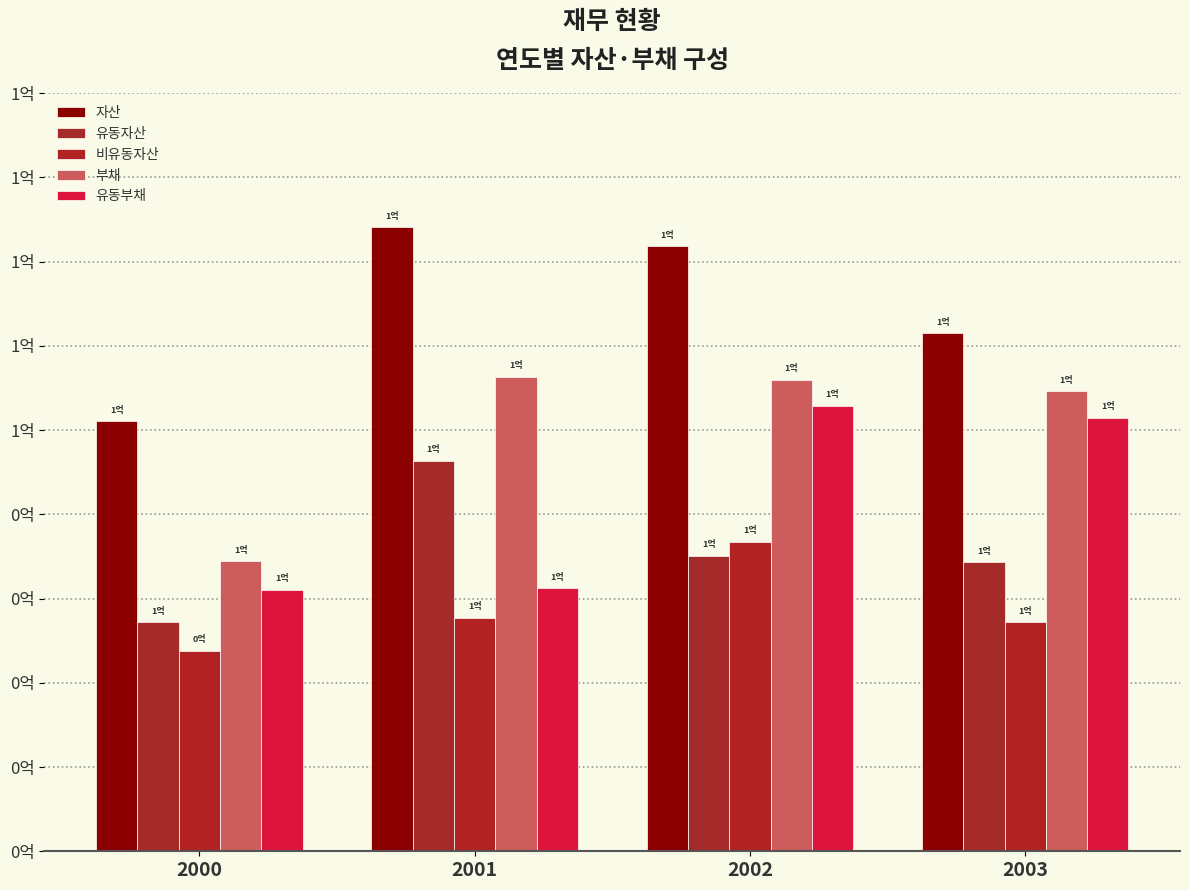

True or false: 유동부채 has a value of 62108907 at 2000.

True